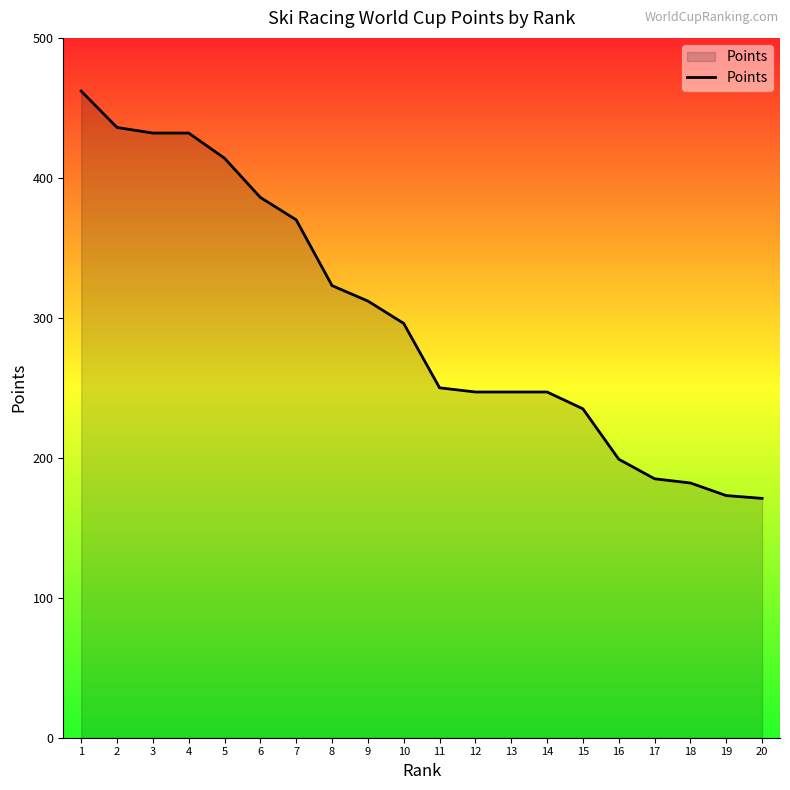

The chart shows a value of 235 at 15. True or false?

True